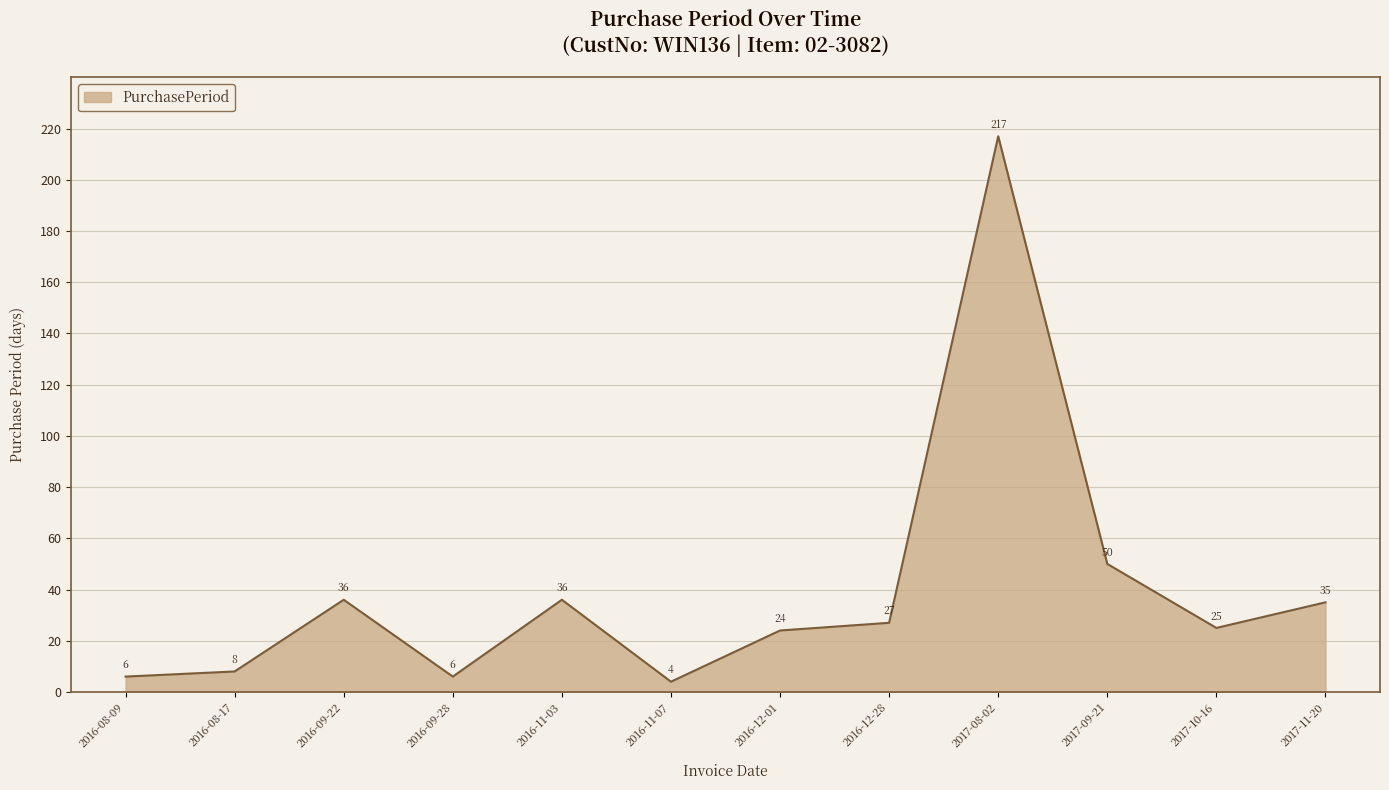

Which label corresponds to the smallest value in the chart?

2016-11-07